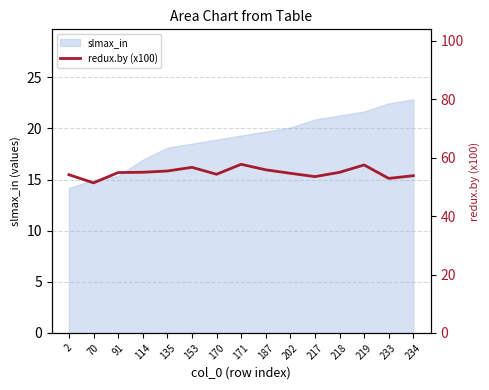

True or false: slmax_in has a value of 36.1 at 234.

False